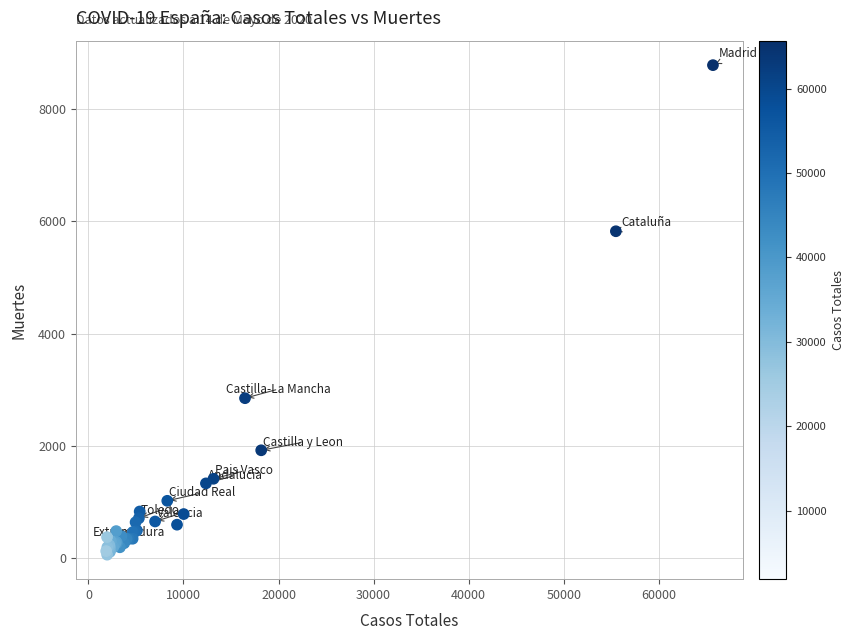

What Y value in the scatter plot is closest to 4423?

5823